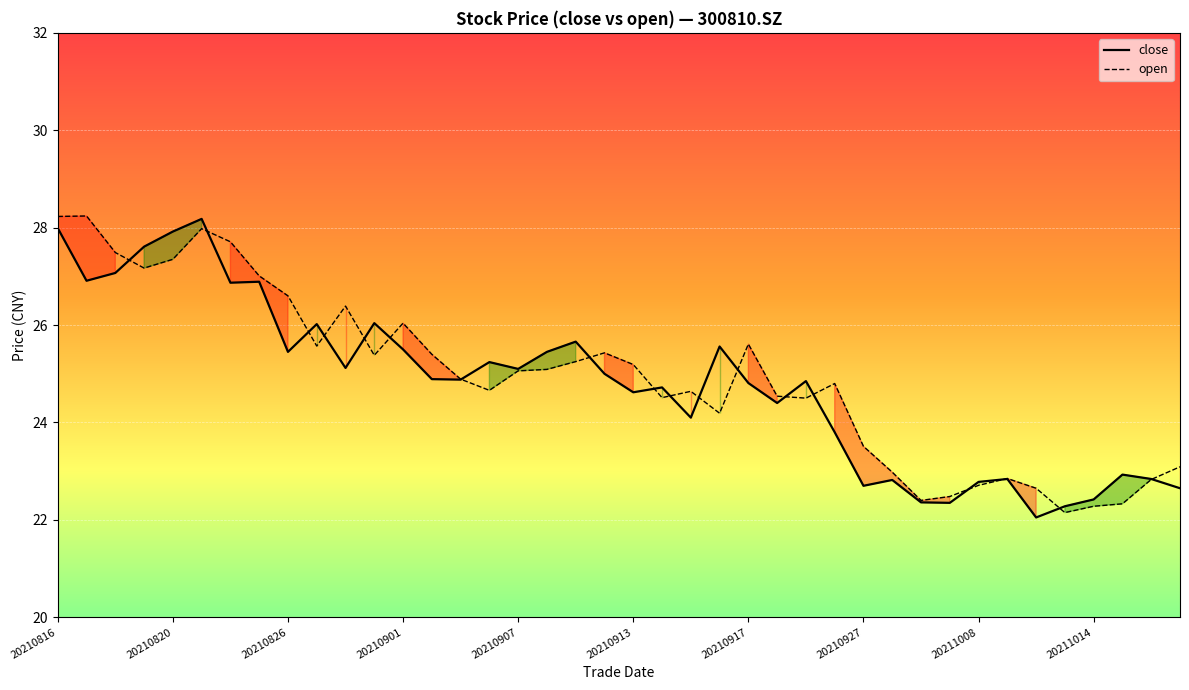

What is the greatest value displayed?

28.2